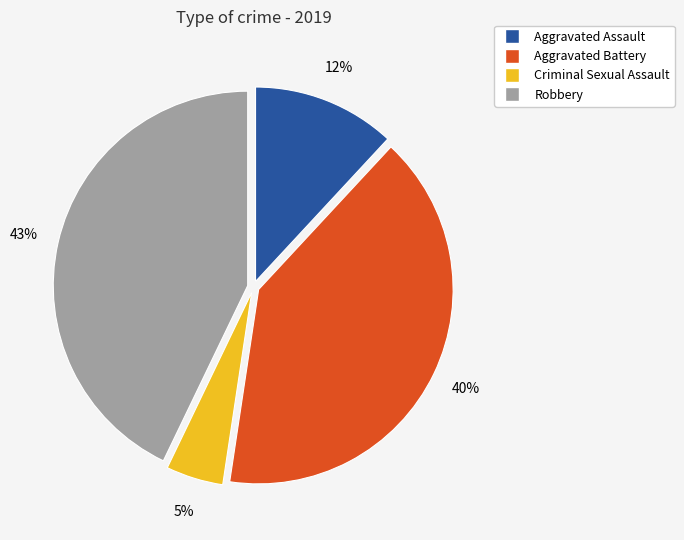

To the nearest percent, what is the average slice percentage?

25%